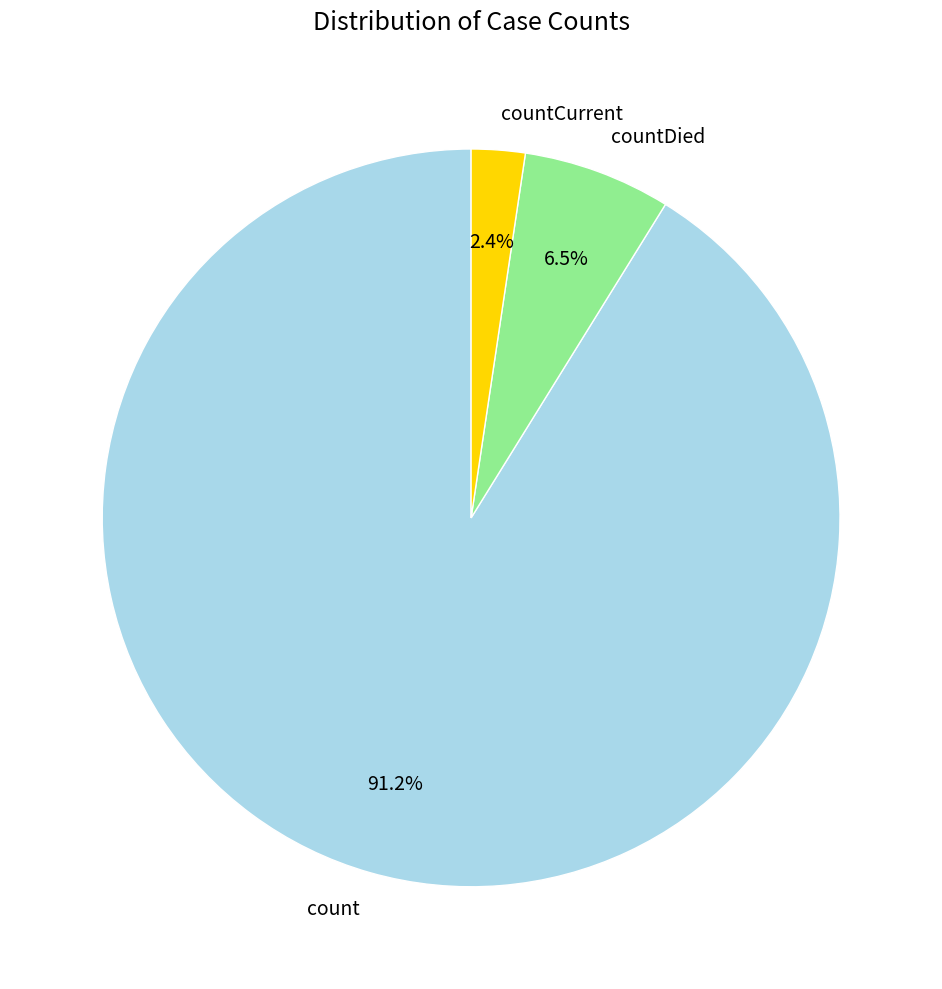

What percentage is the countCurrent slice, to the nearest percent?

2%